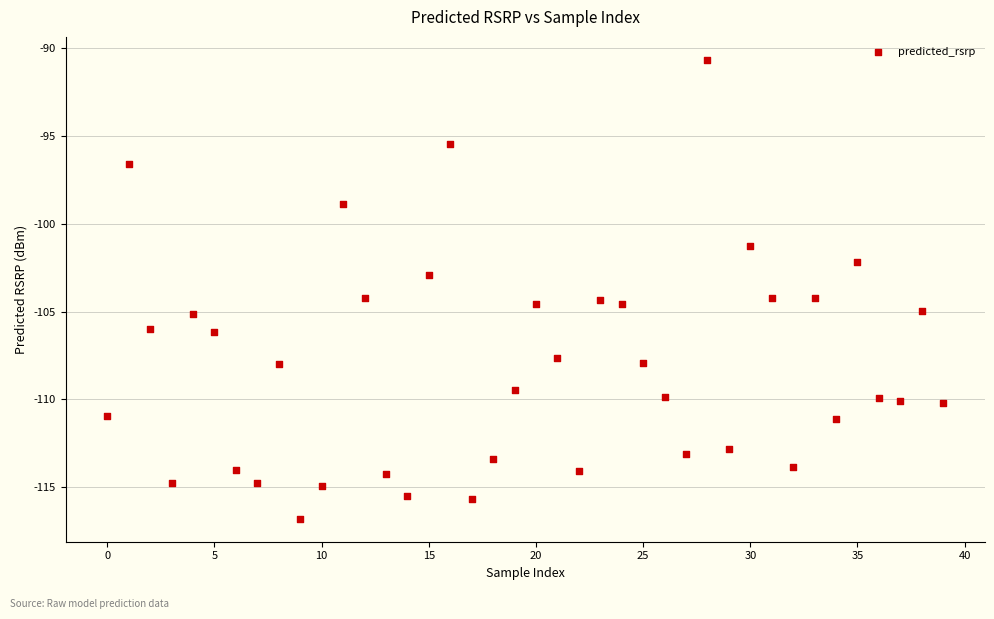

What is the range of Y values (max minus min)?

26.1